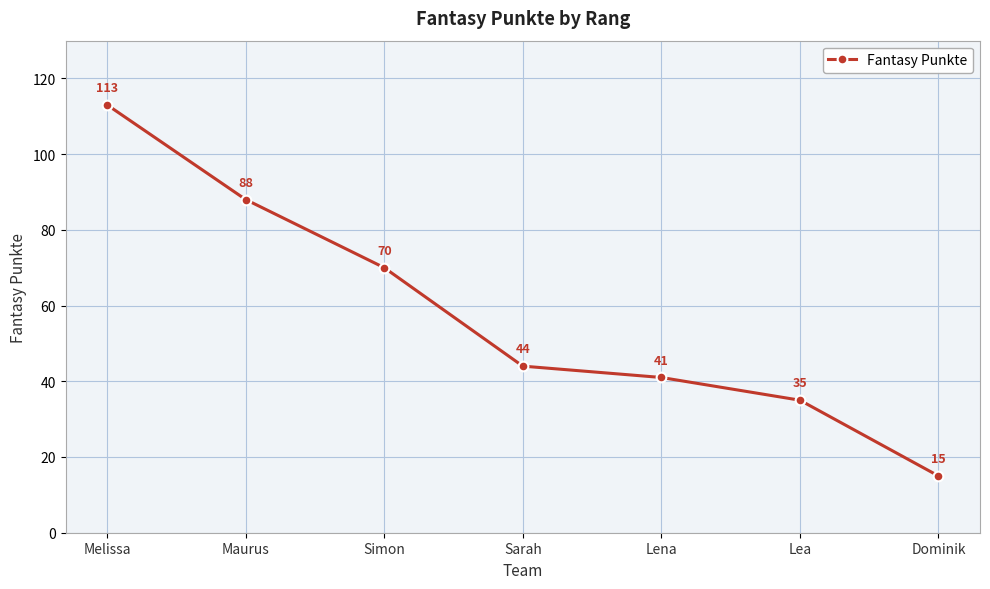

Reading left to right, extract all data points from this chart.

Melissa=113	Maurus=88	Simon=70	Sarah=44	Lena=41	Lea=35	Dominik=15